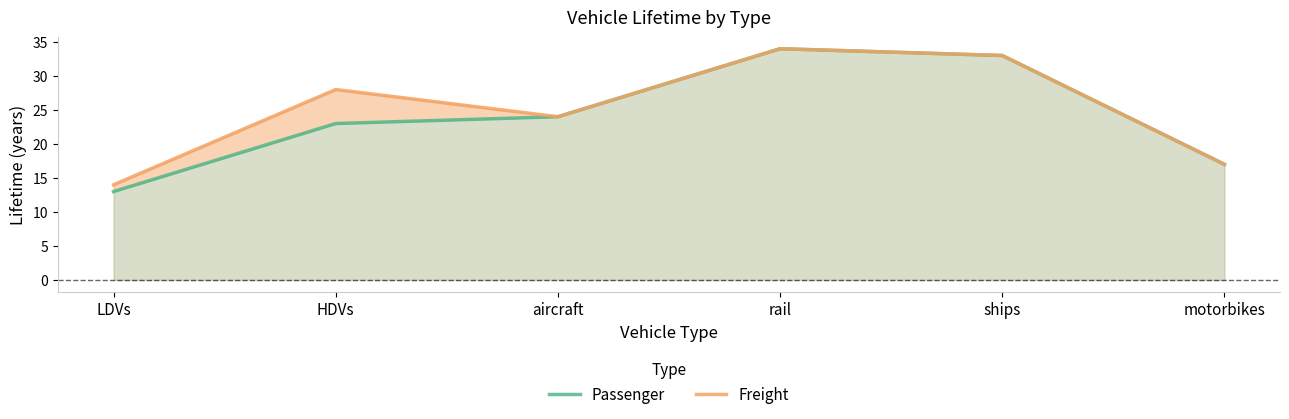

At which label does Passenger reach its minimum?

LDVs